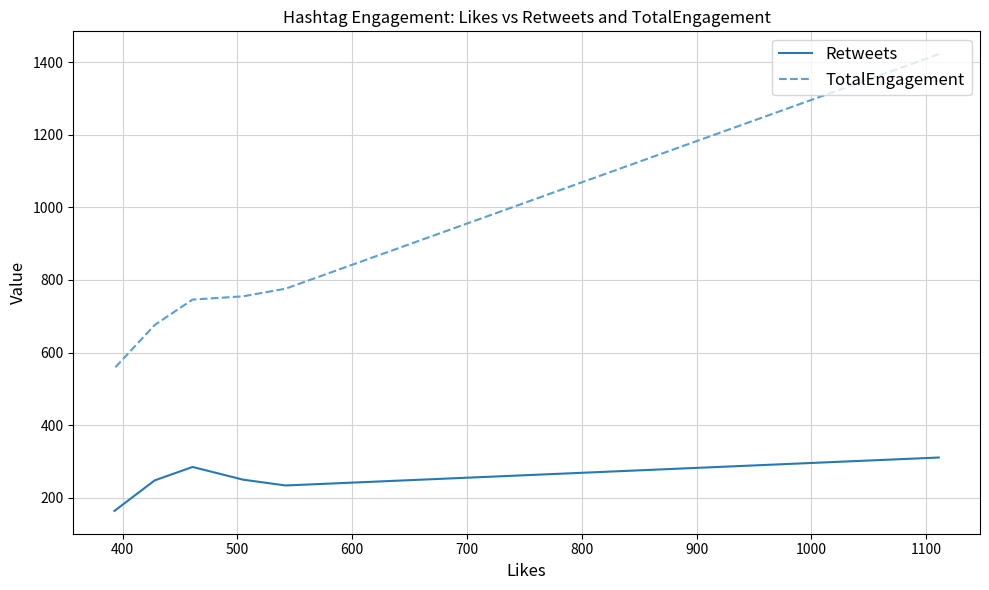

True or false: TotalEngagement and Retweets intersect in this chart.

False